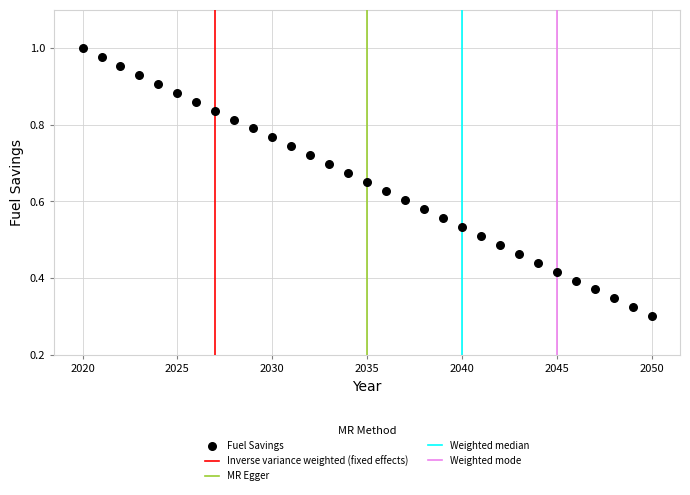

What is the range of X values (max minus min)?

30.0